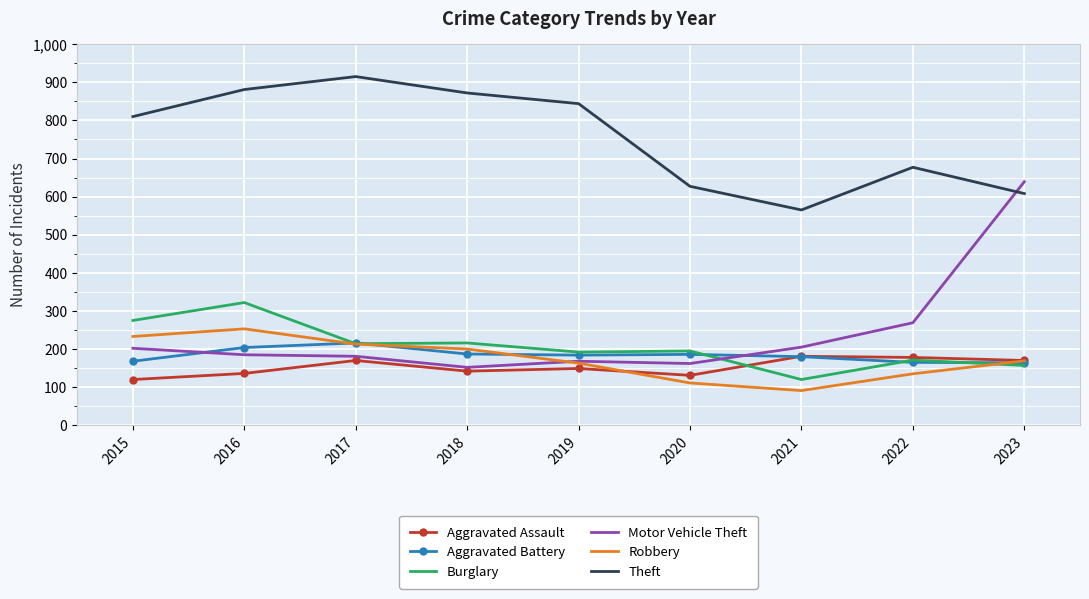

What is the sum of all Theft values?

6799